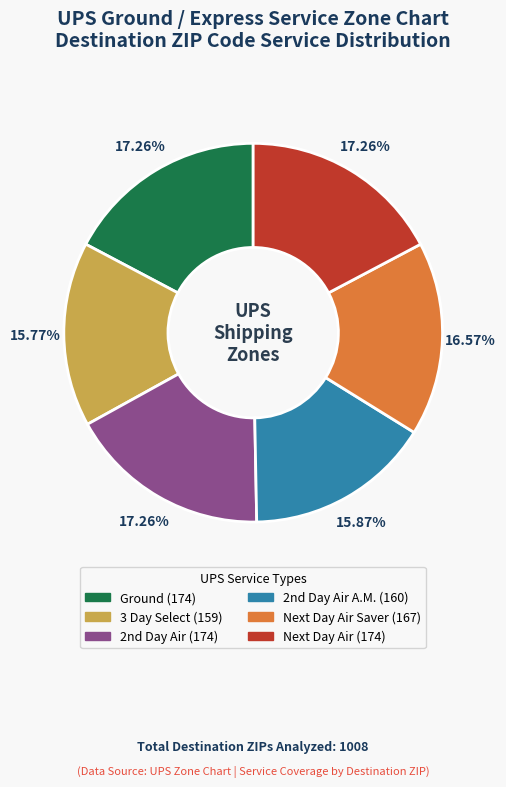

Does any single category account for the majority?

No